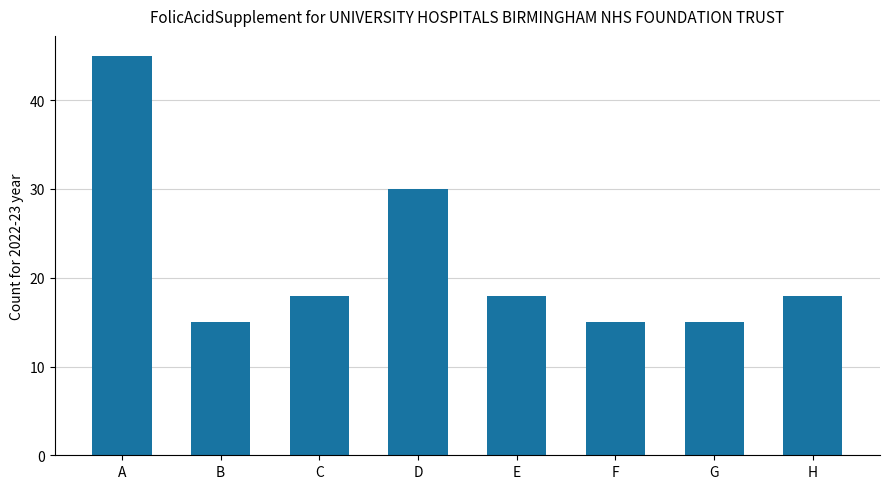

What is the difference between the maximum and second lowest values?

30